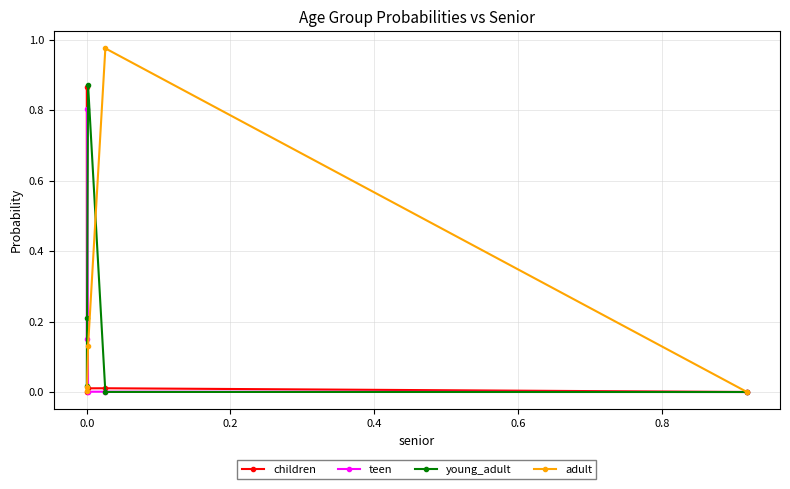

How many data points does each series have?

5